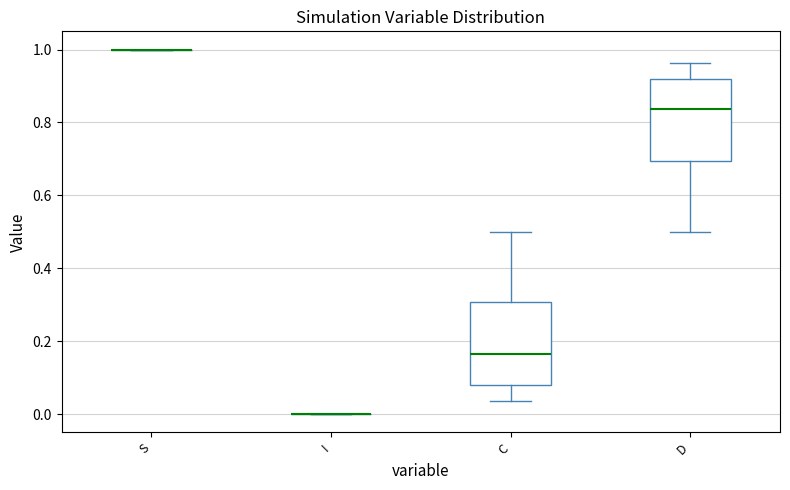

Reading left to right, read every box against the y-axis: the position of its median line, the range the box covers, and the ends of its whiskers. The values are not printed on the chart, so give them approximately, as read against the axis.

S: box collapsed to a line at 1.00, whiskers 1.00 to 1.00
I: box collapsed to a line at 0.00, whiskers 0.00 to 0.00
C: median 0.16, box 0.08 to 0.30, whiskers 0.04 to 0.50
D: median 0.84, box 0.70 to 0.92, whiskers 0.50 to 0.96